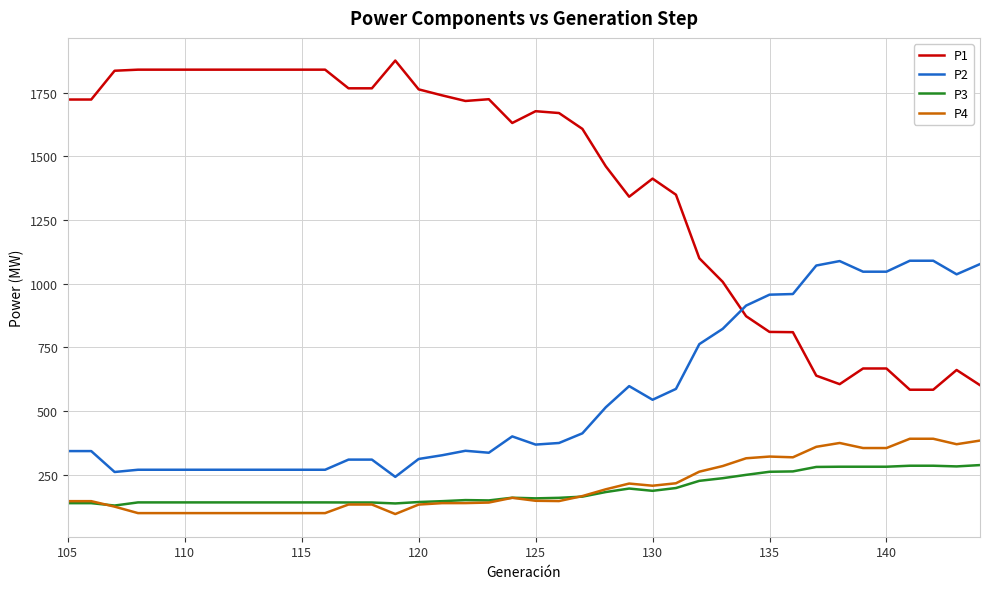

At how many categories does at least one series exceed 1861?

1